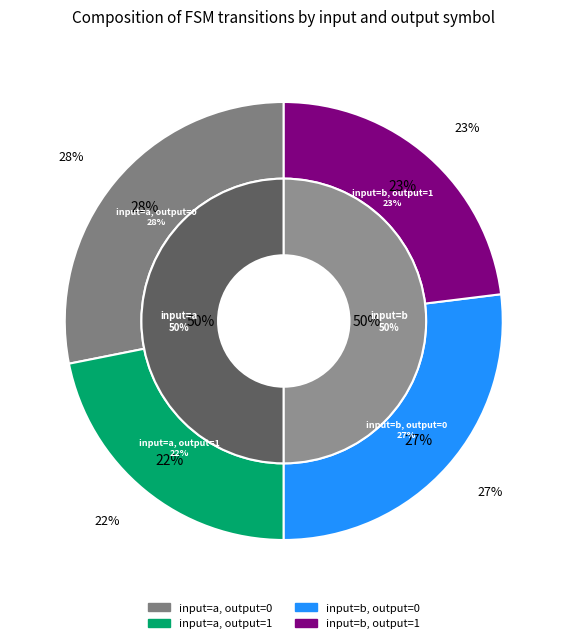

What is the smallest slice in the pie chart?

output_symbol=1 (a)